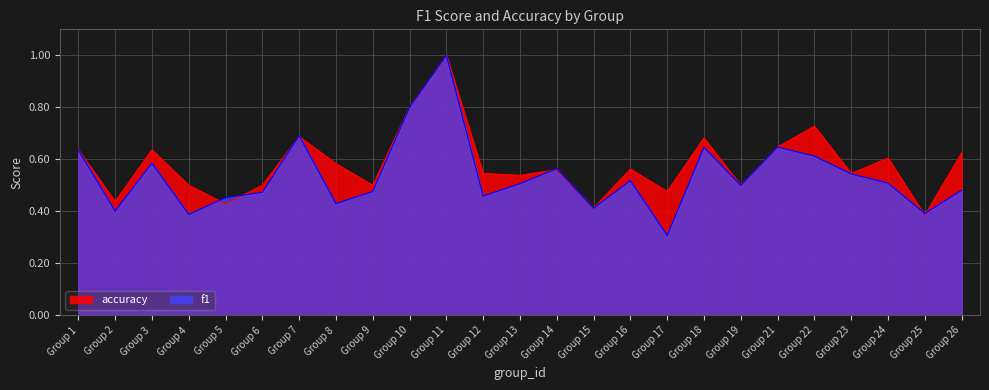

Rank the series by their maximum value, from highest to lowest.

f1, accuracy